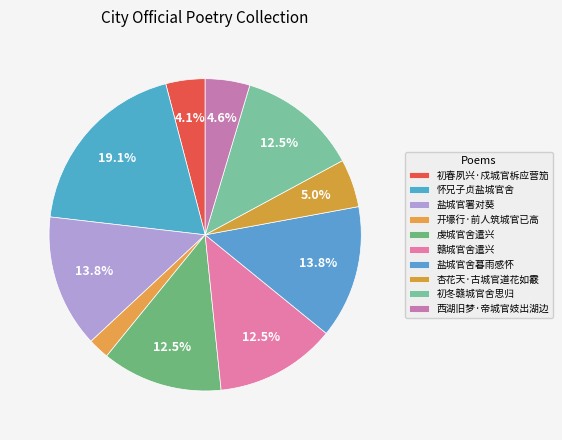

To the nearest percent, what portion does 盐城官署对葵 represent?

14%